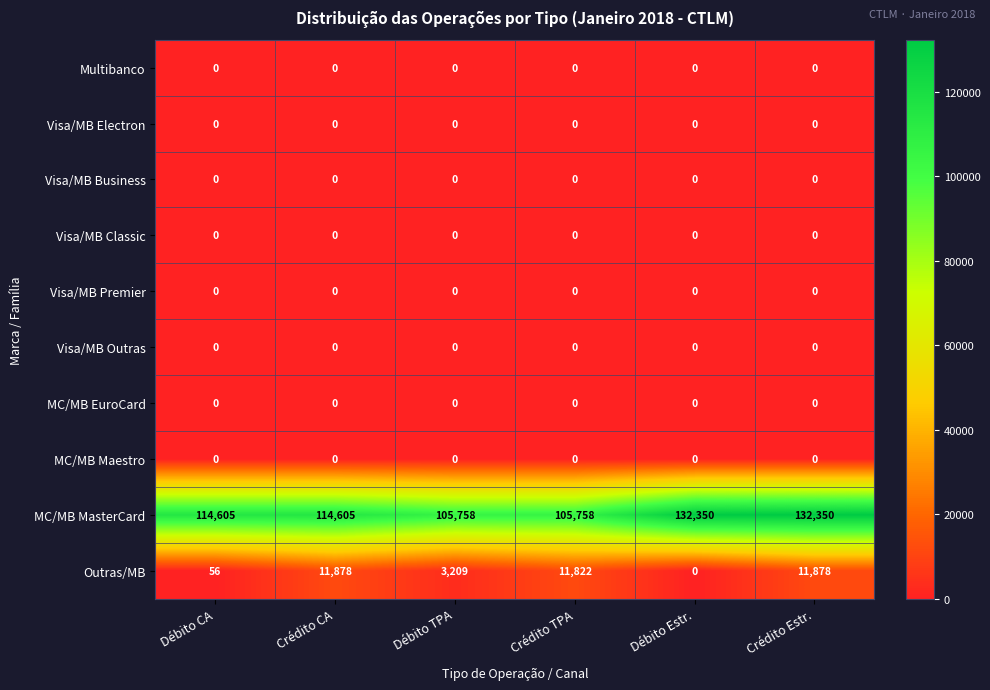

Count the MC/MB MasterCard values in the range 105758 to 132350.

6